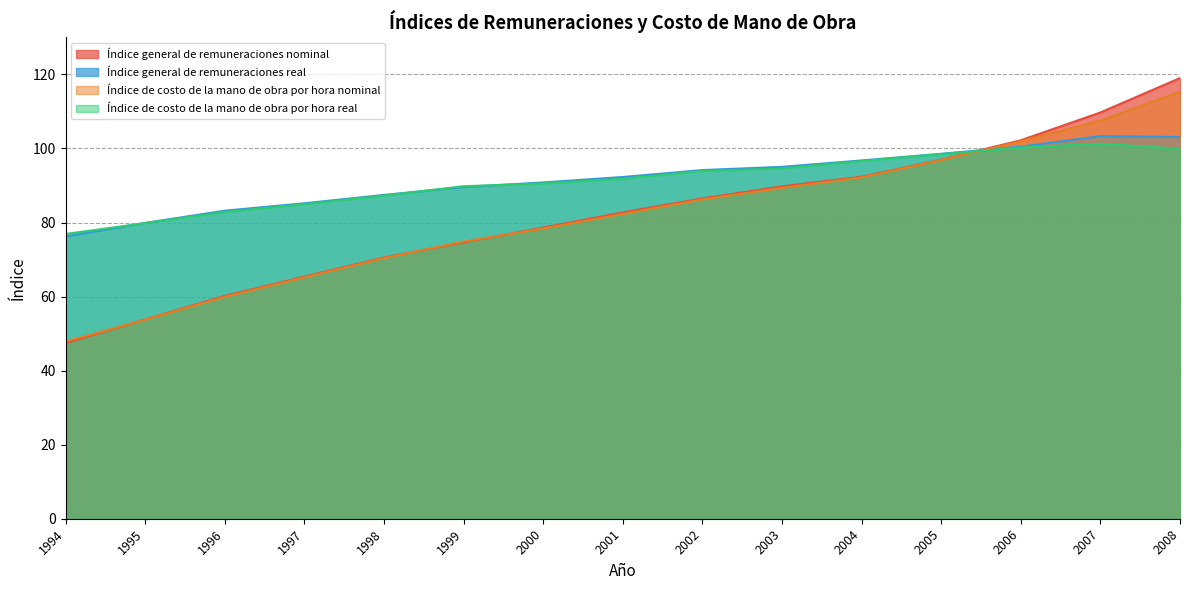

True or false: Índice general de remuneraciones real has more than 2 points higher than both neighbors.

False